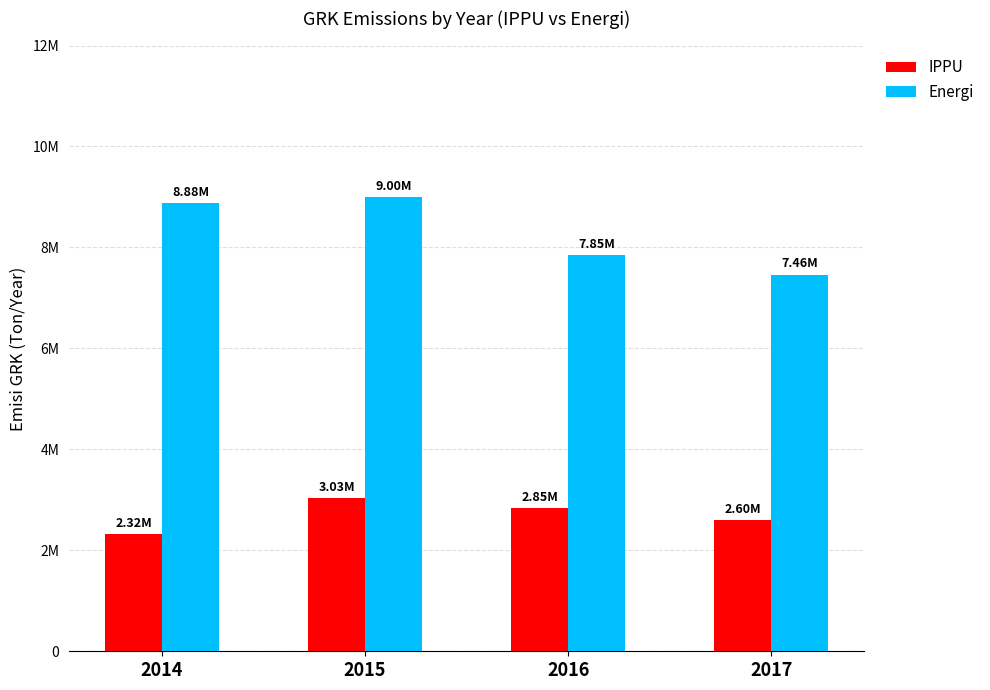

Which series changed the most between 2014 and 2017?

Energi